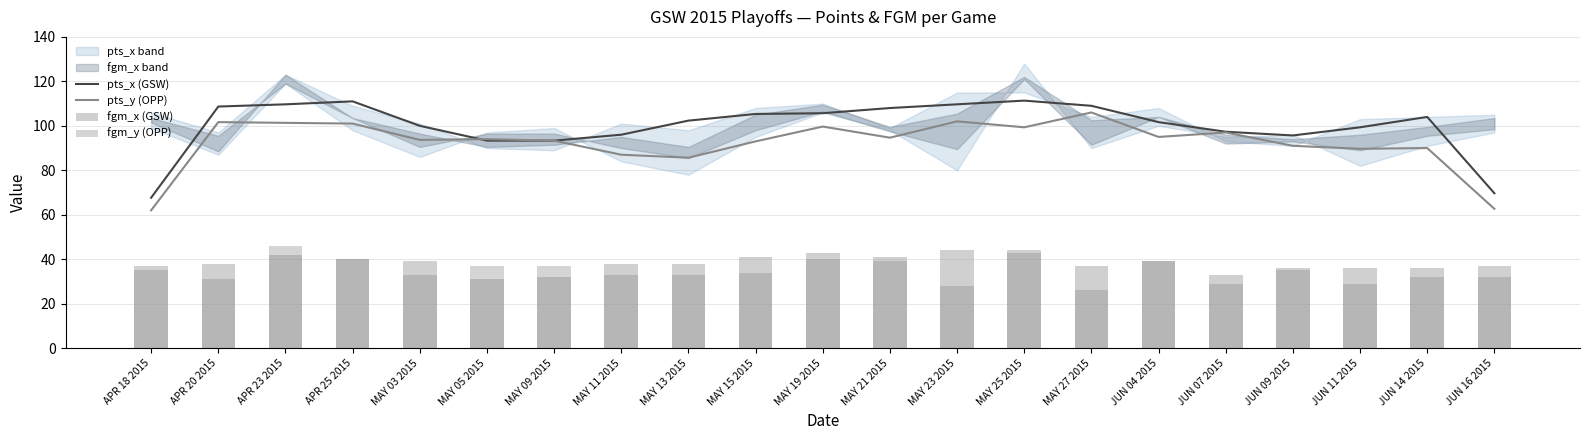

Which has a higher value, JUN 09 2015 or JUN 11 2015?

JUN 11 2015